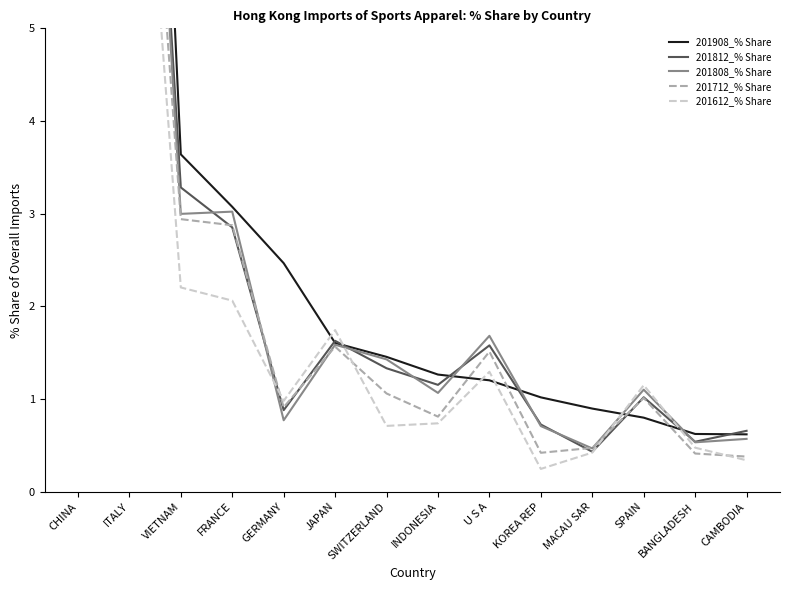

What is the value of the 201712_% Share point at the 12th from the left?

1.0